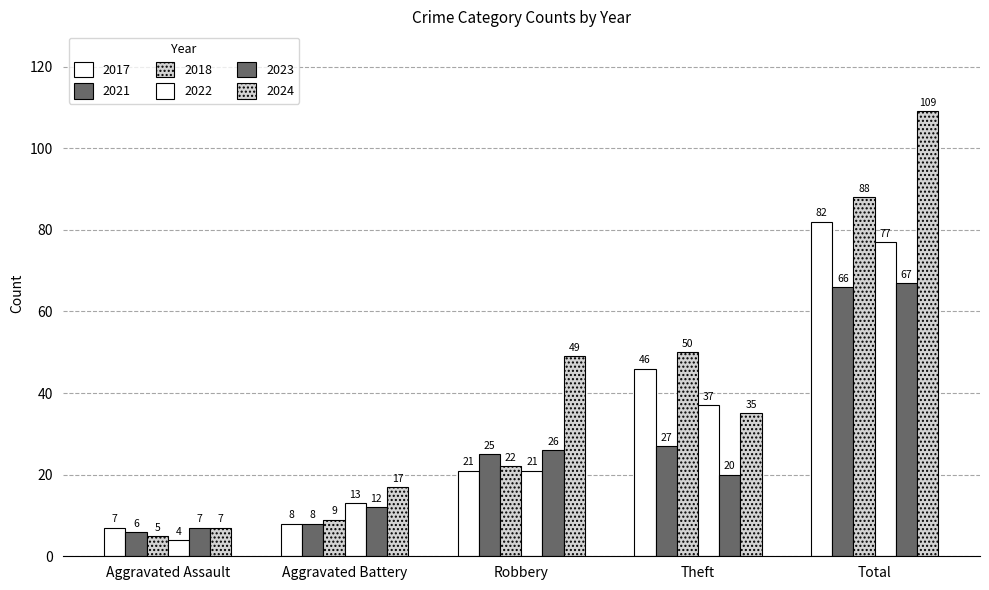

What is the smallest value displayed?

4